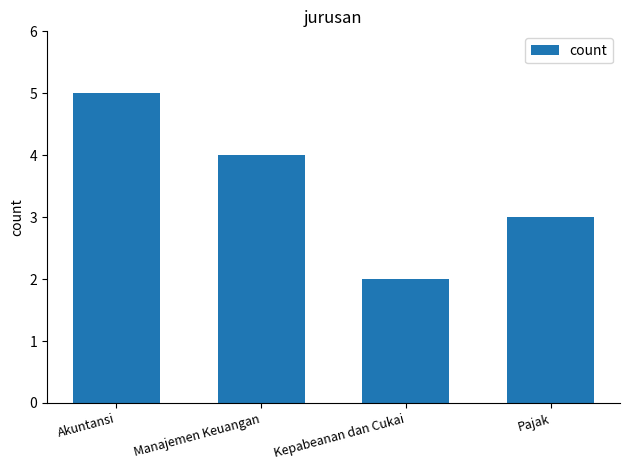

Does the chart contain stacked bars?

No